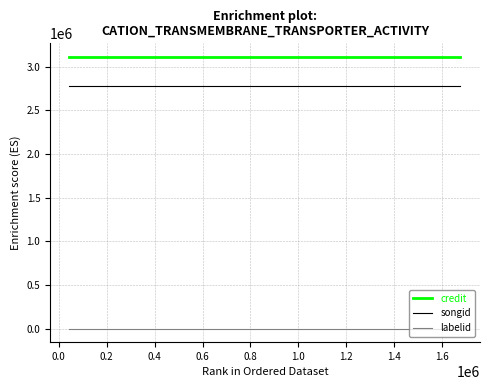

Does the chart display data point markers on the line(s)?

No